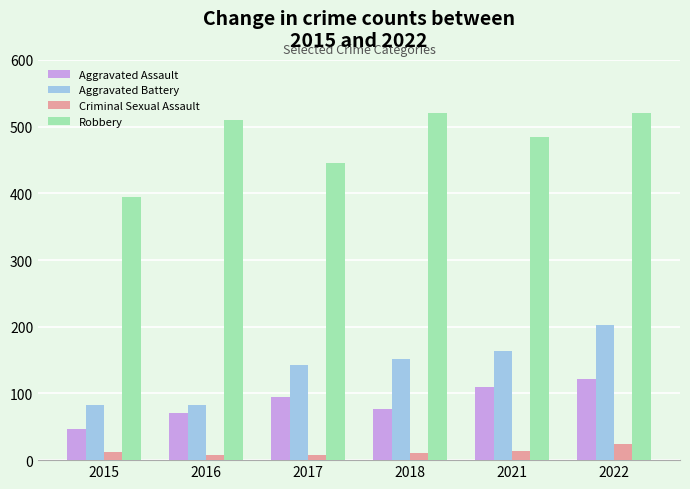

At 2022, list the series in order from smallest to largest.

Criminal Sexual Assault, Aggravated Assault, Aggravated Battery, Robbery